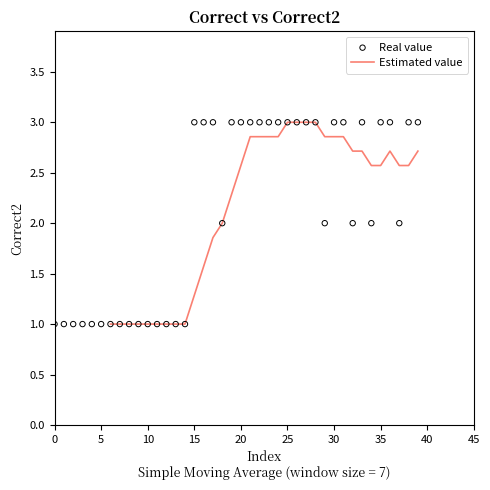

What is the maximum value for Estimated value?

3.0